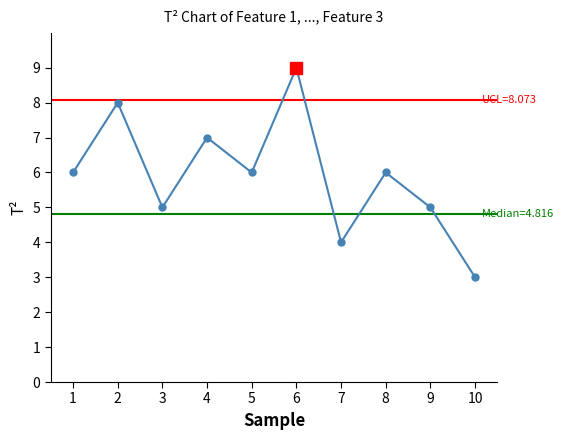

At which category does the chart reach its minimum across all series?

10